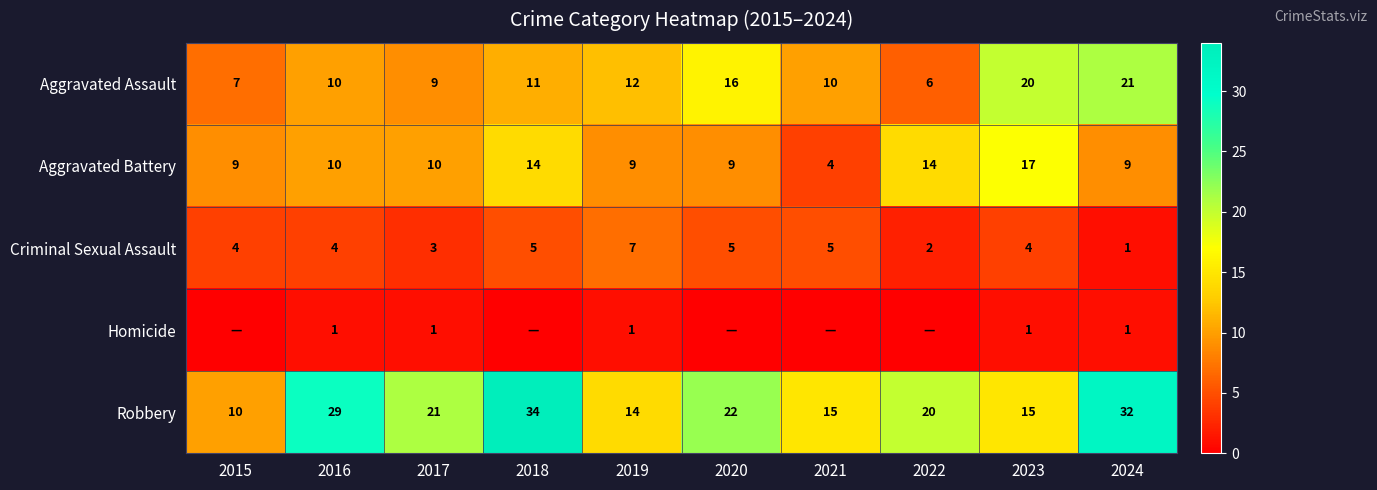

The value of Homicide at 2017 is 2. True or false?

False